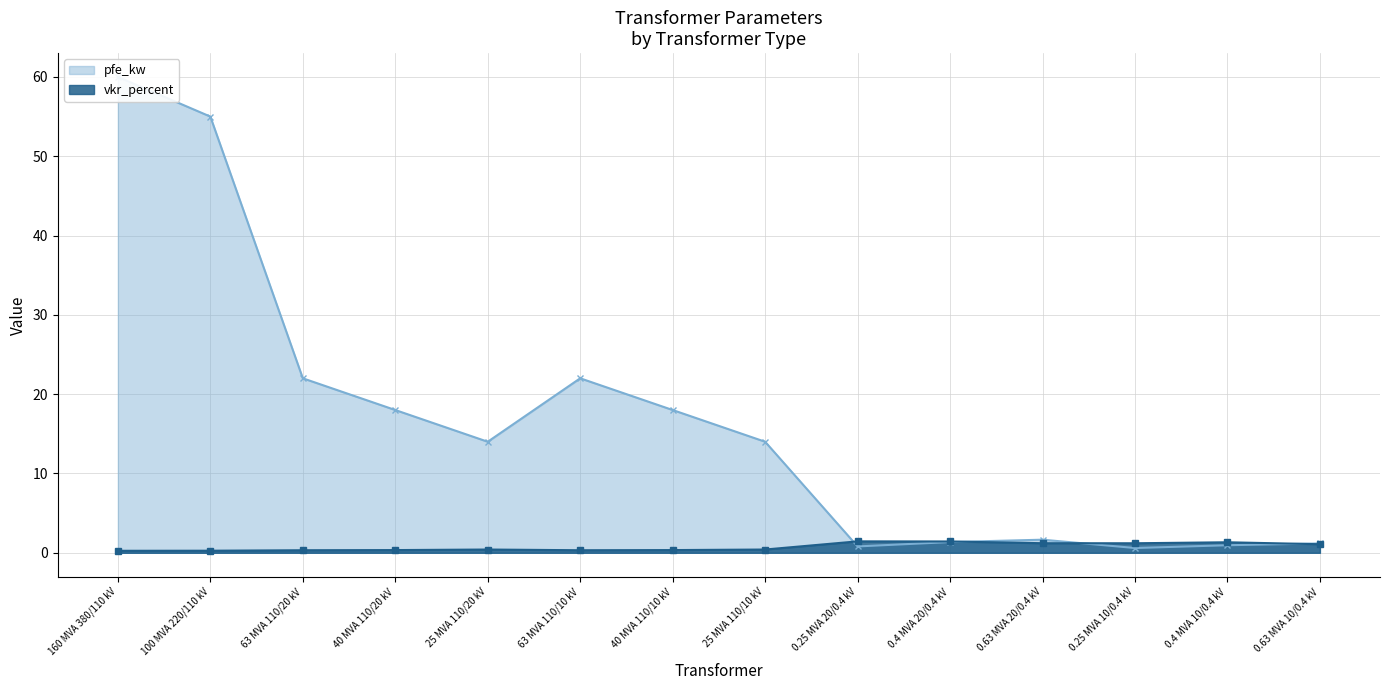

At which category does vkr_percent reach its first local valley?

63 MVA 110/10 kV